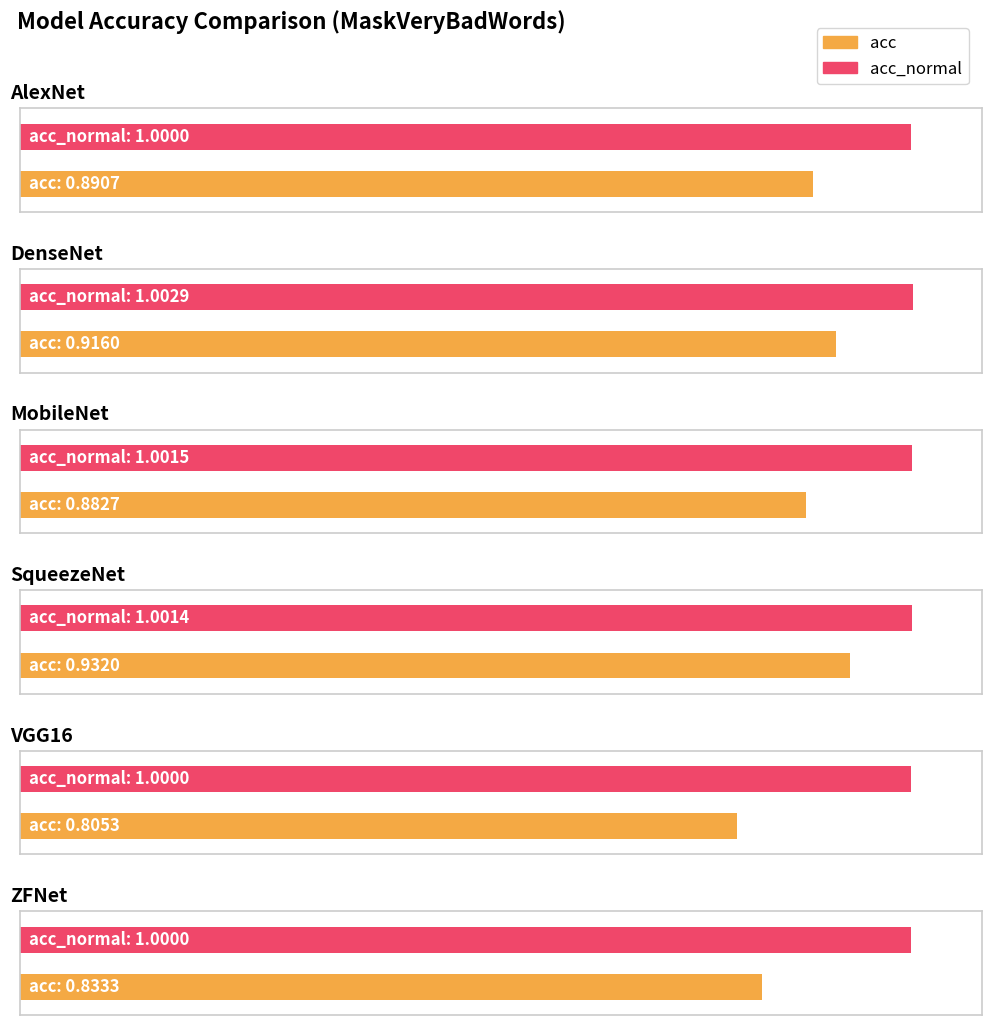

What position from the right is MobileNet?

4